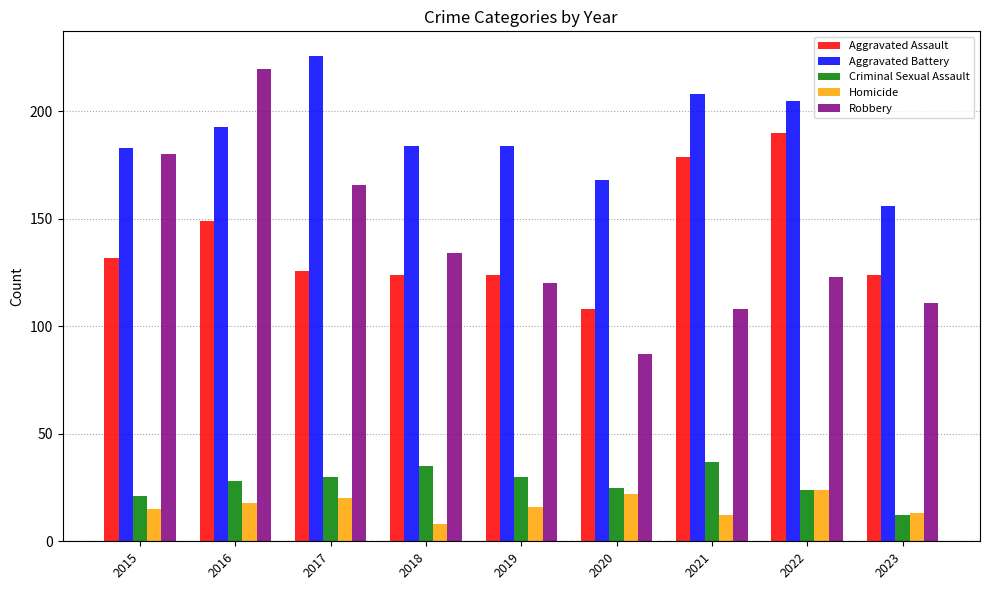

What is the value of the Aggravated Assault bar at the 7th from the left?

179